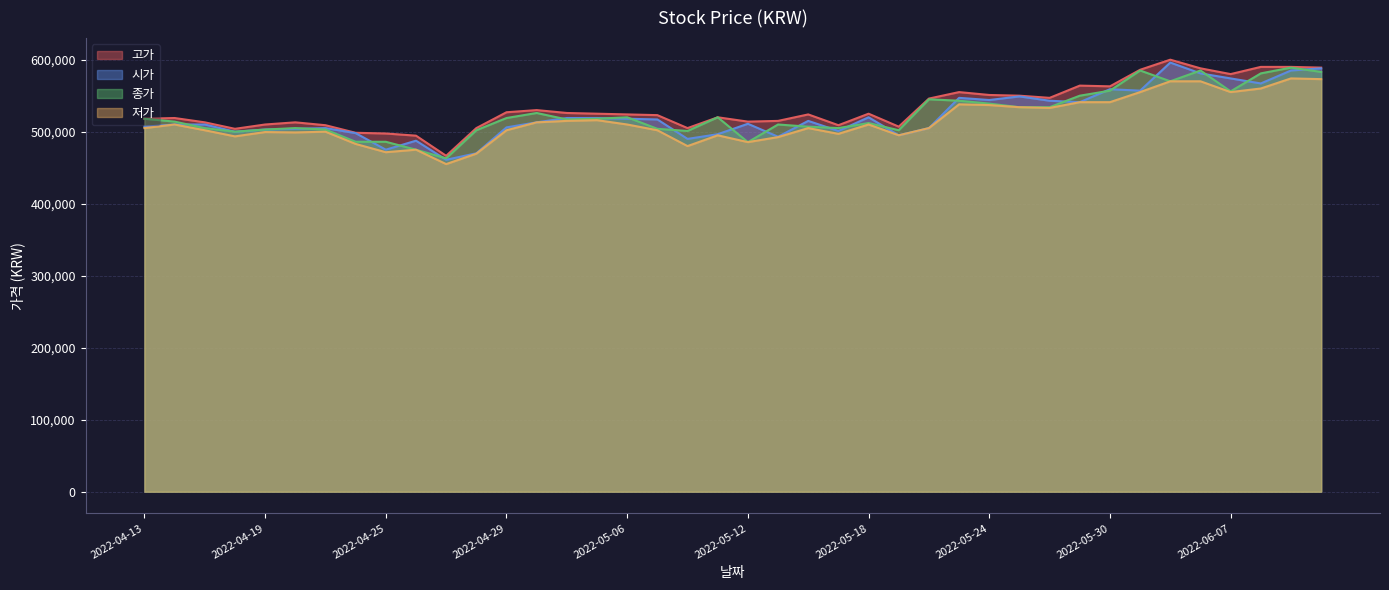

How many lines are shown in the chart?

4